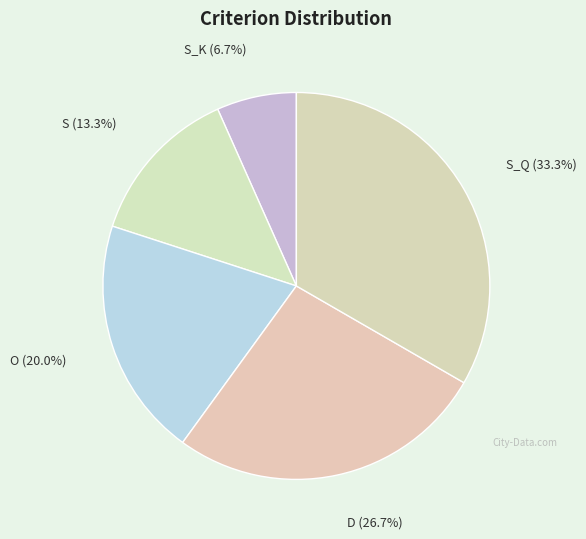

Does any single category account for the majority?

No